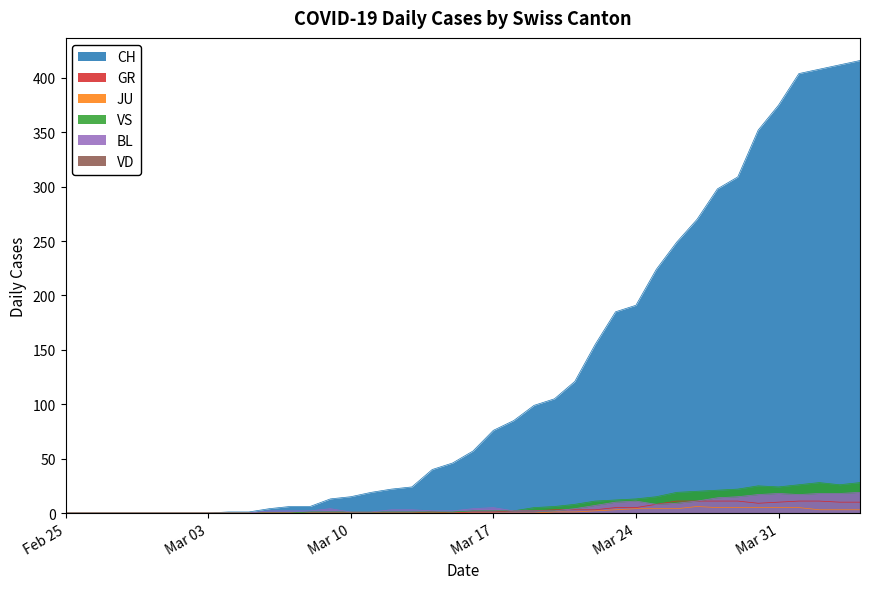

What is the difference between the second highest and second lowest values in the VS series?

28